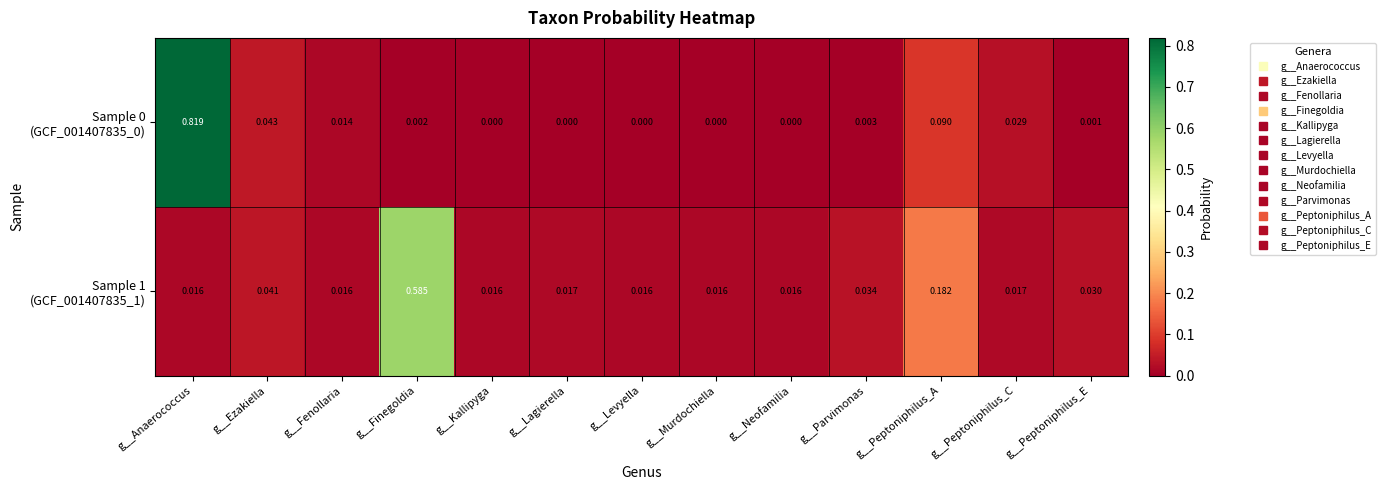

At which category does the chart reach its peak across all series?

g__Anaerococcus